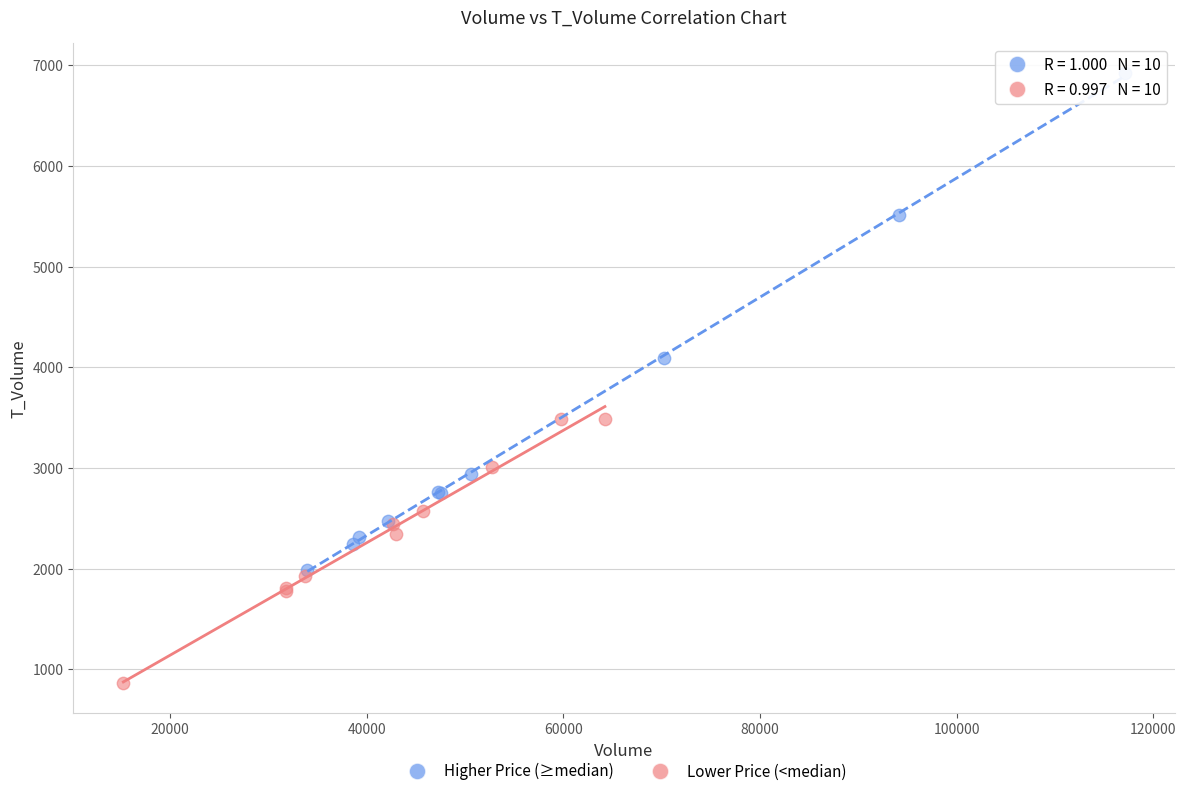

Which series has the widest spread of Y values?

Higher Price (≥median)